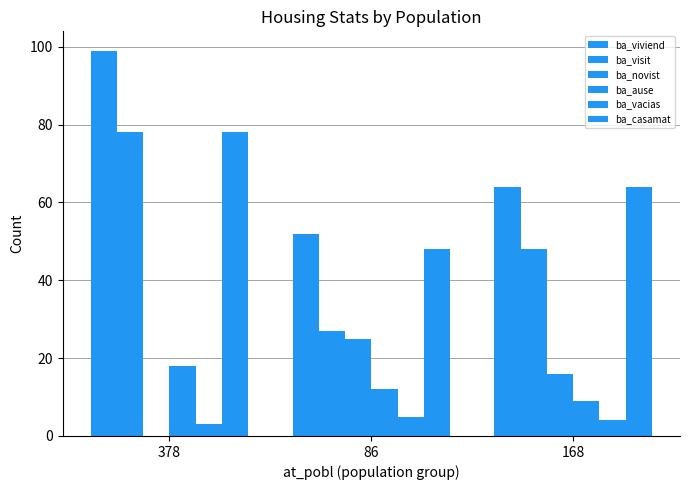

What is the sum of the ba_ause values at 86 and 378?

30